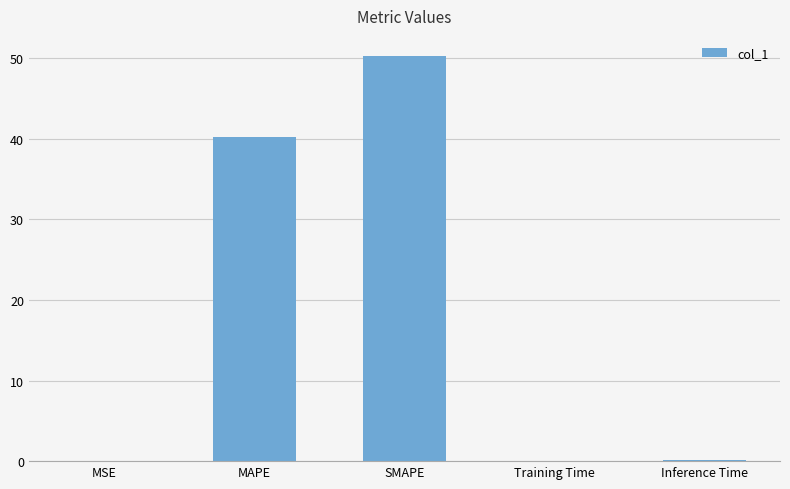

Are the bars horizontal?

No